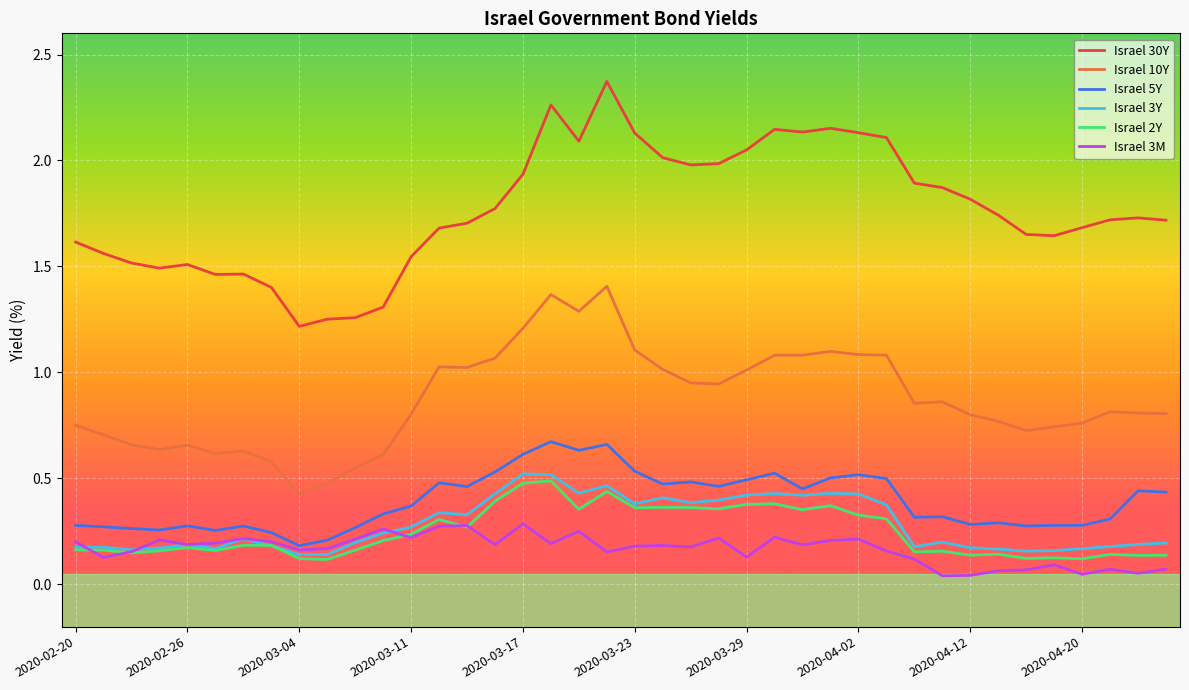

True or false: Israel 10Y has more than 1 points higher than both neighbors.

True